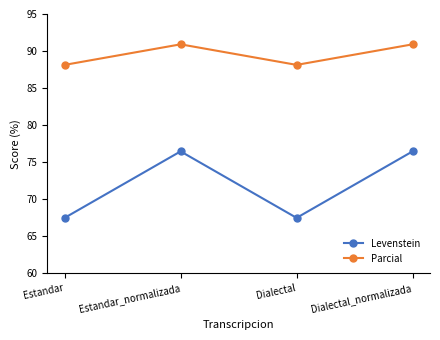

What is the maximum value for Levenstein?

76.5